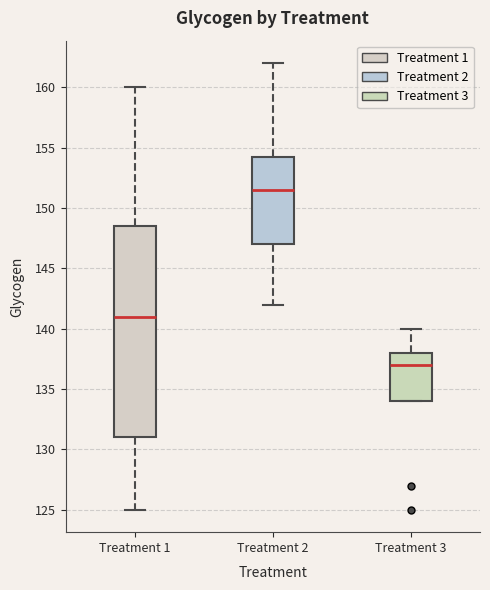

Which box has the lowest median line?

Treatment 3